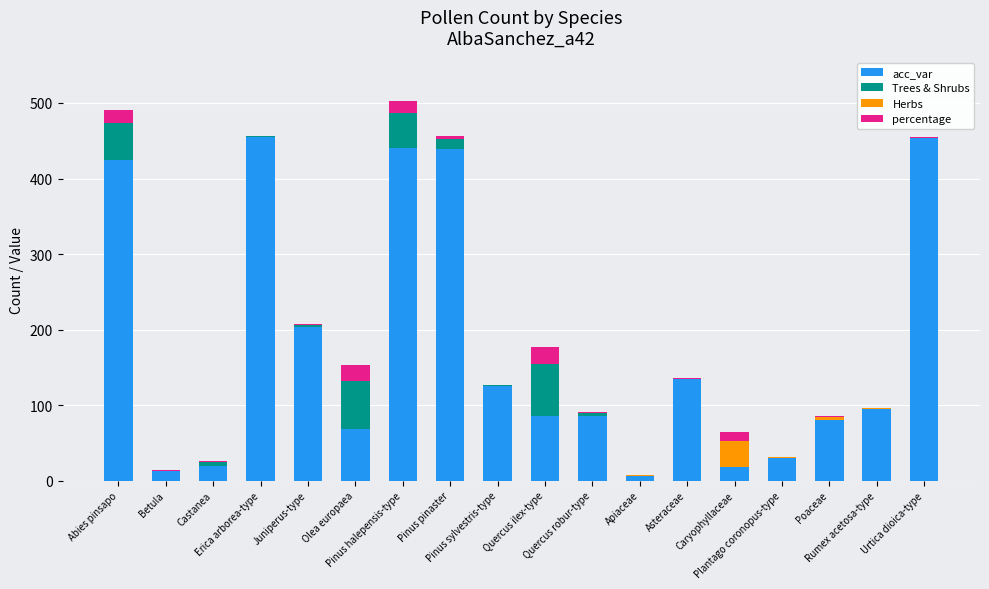

What is the highest value of the acc_var series?

455.0